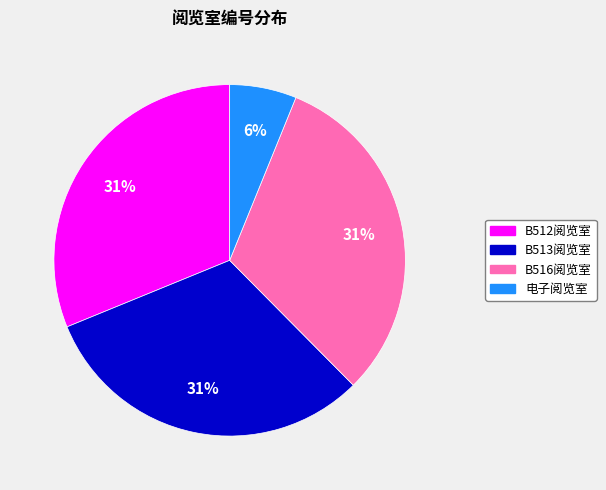

To the nearest percent, what percentage of the pie is 电子阅览室?

6%